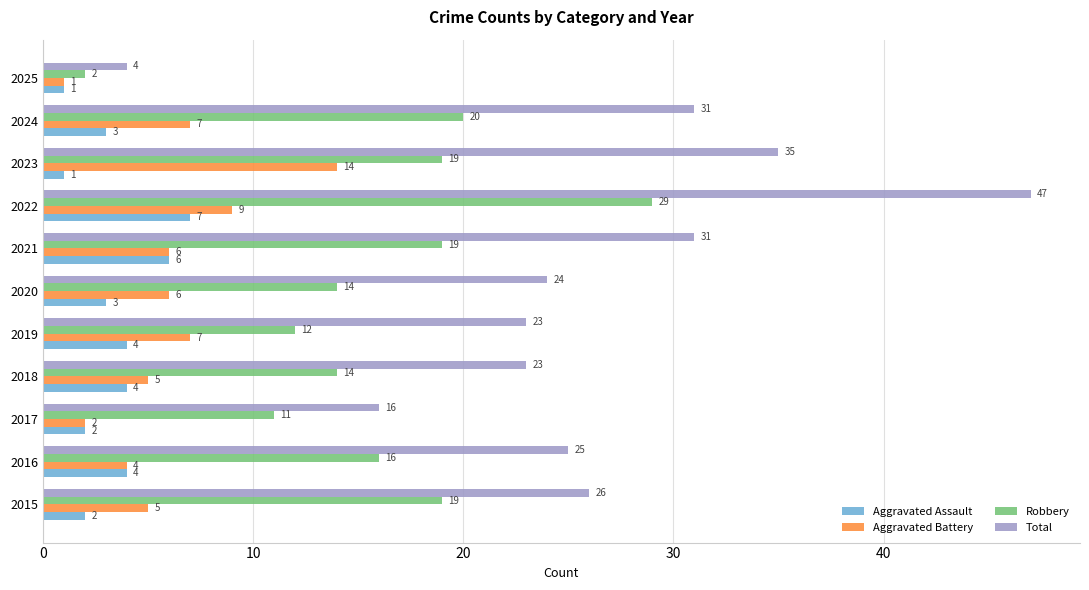

What is the average value of the Aggravated Assault series?

3